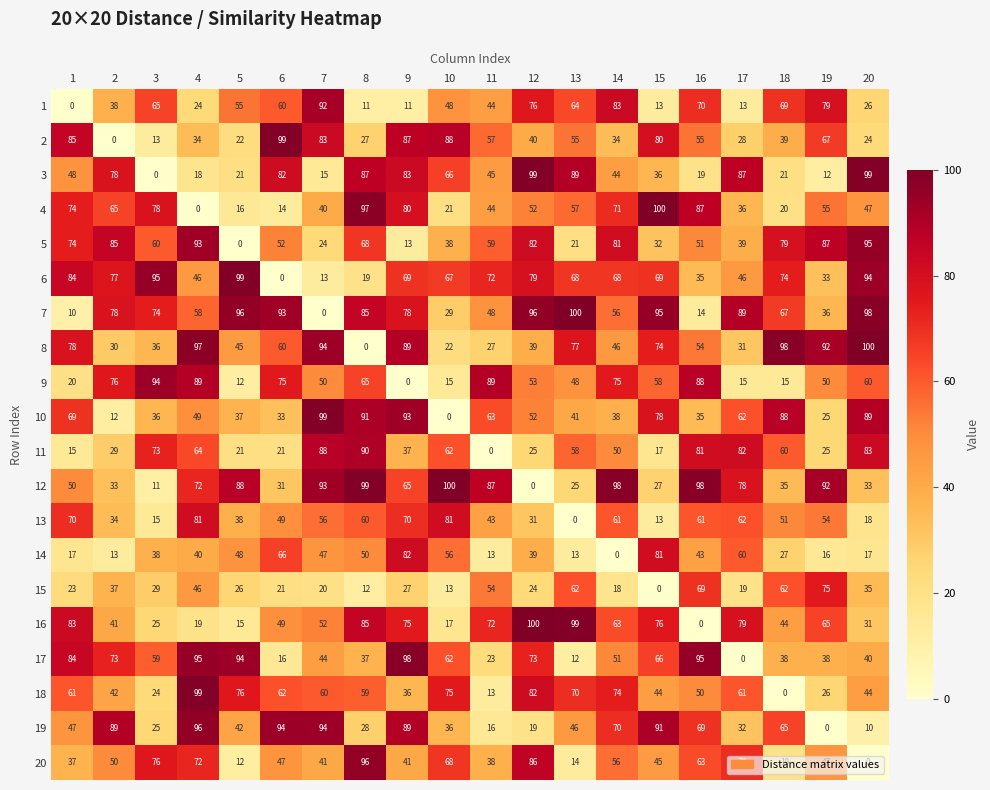

At which label does 6 reach its peak?

5